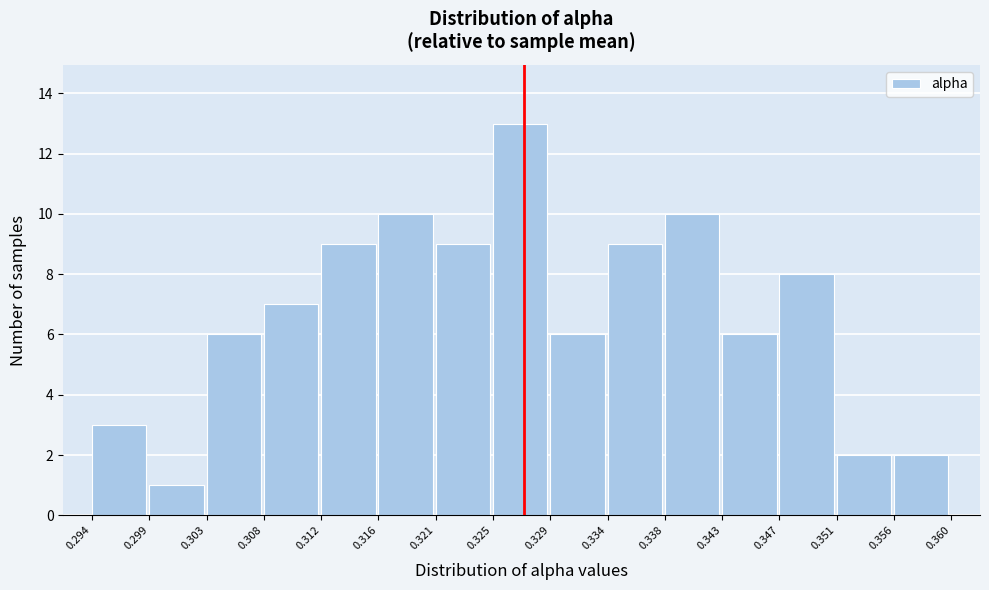

What is the height of the bar covering 0.316 to 0.321 on the x-axis? The values are not printed on the chart, so give them approximately, as read against the axis.

10